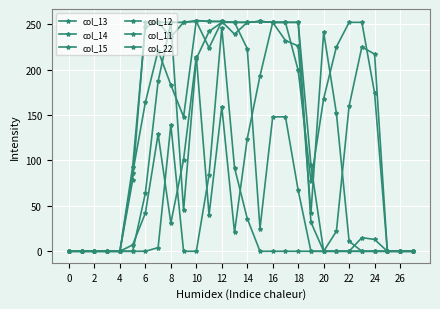

Reading right to left, list all the values displayed in this chart.

col_13: 0	0	0	13	15	0	0	0	32	252	252	252	253	252	252	253	253	254	252	252	252	247	93	0	0	0	0	0
col_14: 0	0	0	217	225	160	22	0	95	252	252	252	253	252	252	253	224	253	252	236	252	252	78	0	0	0	0	0
col_15: 0	0	0	174	252	252	225	168	77	199	252	252	193	124	21	159	40	214	101	31	129	42	7	0	0	0	0	0
col_12: 0	0	0	0	0	0	0	0	0	67	148	148	25	223	252	252	242	212	45	252	187	64	0	0	0	0	0	0
col_11: 0	0	0	0	0	0	0	0	0	0	0	0	0	36	92	246	84	0	0	139	4	0	0	0	0	0	0	0
col_22: 0	0	0	0	0	11	152	241	42	226	232	252	253	252	239	253	253	254	148	183	221	164	86	0	0	0	0	0